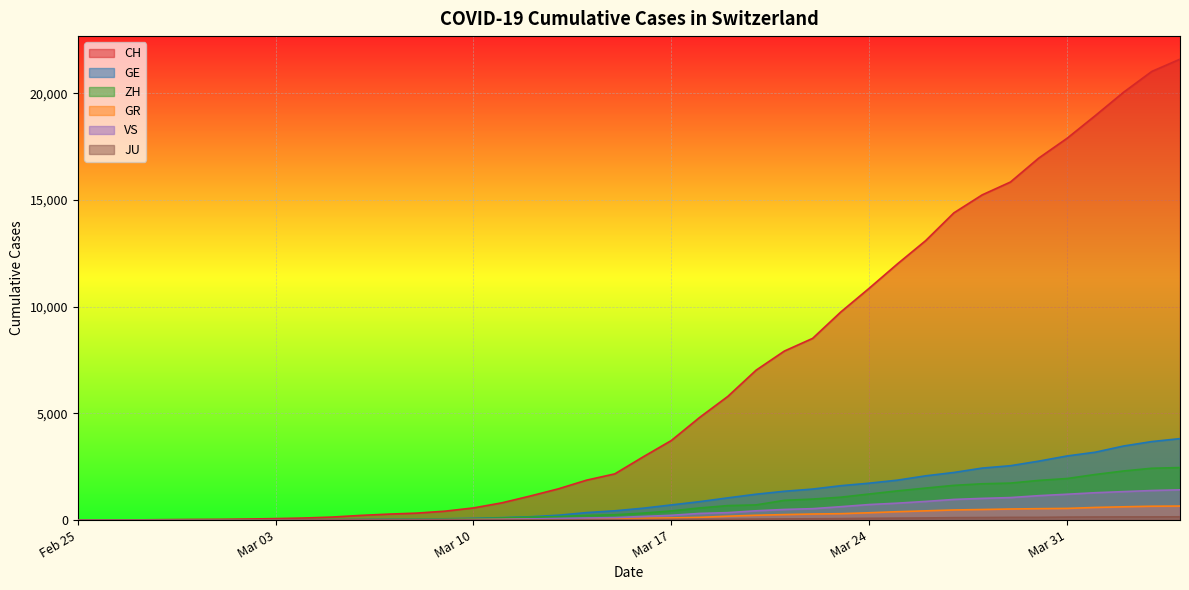

True or false: JU has more than 1 points higher than both neighbors.

False